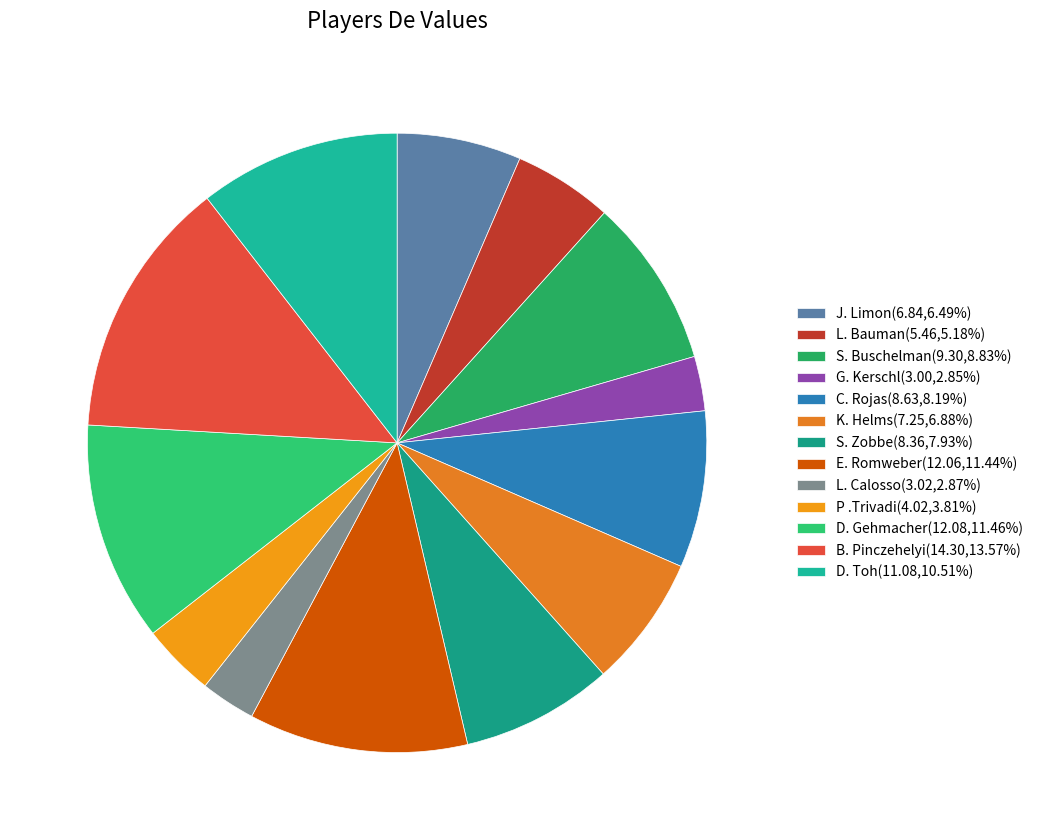

Which slice is the smallest?

G. Kerschl